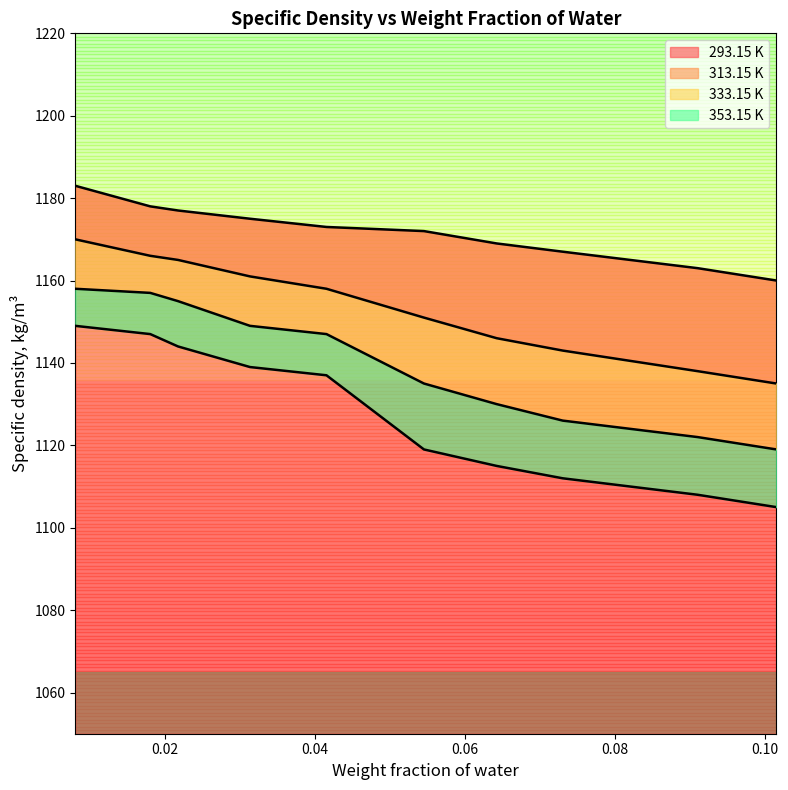

What is the label of the 6th point from the left?

0.0545